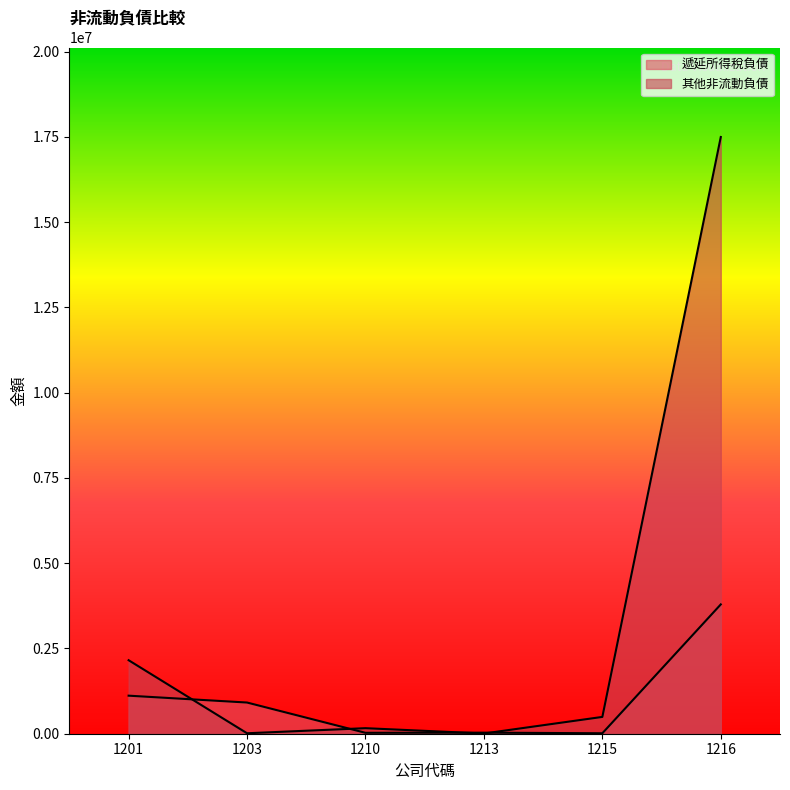

What are all the series names shown in the legend?

遞延所得稅負債, 其他非流動負債